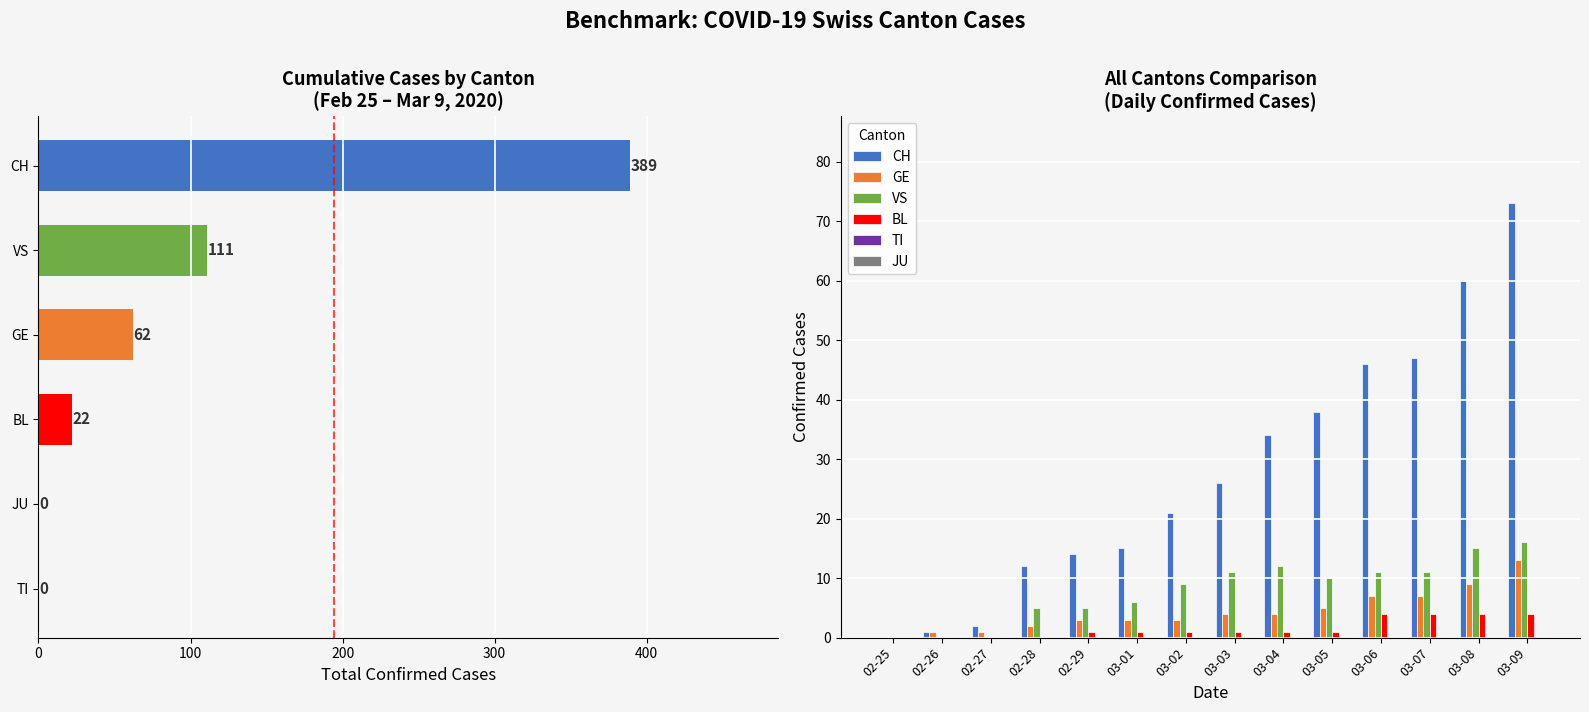

How many BL values are between 0 and 4?

14